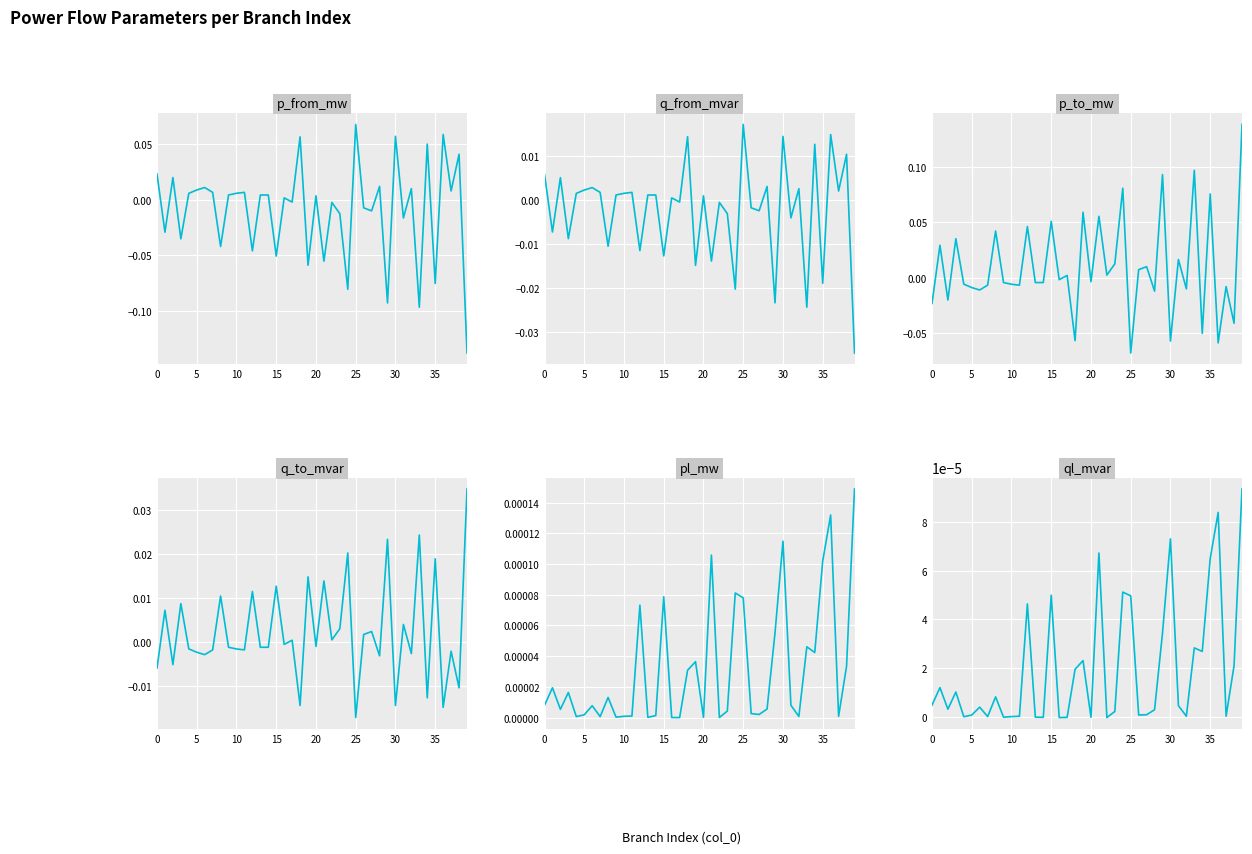

Reading left to right, extract all data points from this chart.

p_from_mw: 0.0	-0.0	0.0	-0.0	0.0	0.0	0.0	0.0	-0.0	0.0	0.0	0.0	-0.0	0.0	0.0	-0.1	0.0	-0.0	0.1	-0.1	0.0	-0.1	-0.0	-0.0	-0.1	0.1	-0.0	-0.0	0.0	-0.1	0.1	-0.0	0.0	-0.1	0.1	-0.1	0.1	0.0	0.0	-0.1
q_from_mvar: 0.0	-0.0	0.0	-0.0	0.0	0.0	0.0	0.0	-0.0	0.0	0.0	0.0	-0.0	0.0	0.0	-0.0	0.0	-0.0	0.0	-0.0	0.0	-0.0	-0.0	-0.0	-0.0	0.0	-0.0	-0.0	0.0	-0.0	0.0	-0.0	0.0	-0.0	0.0	-0.0	0.0	0.0	0.0	-0.0
p_to_mw: -0.0	0.0	-0.0	0.0	-0.0	-0.0	-0.0	-0.0	0.0	-0.0	-0.0	-0.0	0.0	-0.0	-0.0	0.1	-0.0	0.0	-0.1	0.1	-0.0	0.1	0.0	0.0	0.1	-0.1	0.0	0.0	-0.0	0.1	-0.1	0.0	-0.0	0.1	-0.1	0.1	-0.1	-0.0	-0.0	0.1
q_to_mvar: -0.0	0.0	-0.0	0.0	-0.0	-0.0	-0.0	-0.0	0.0	-0.0	-0.0	-0.0	0.0	-0.0	-0.0	0.0	-0.0	0.0	-0.0	0.0	-0.0	0.0	0.0	0.0	0.0	-0.0	0.0	0.0	-0.0	0.0	-0.0	0.0	-0.0	0.0	-0.0	0.0	-0.0	-0.0	-0.0	0.0
pl_mw: 0.0	0.0	0.0	0.0	0.0	0.0	0.0	0.0	0.0	0.0	0.0	0.0	0.0	0.0	0.0	0.0	0.0	0.0	0.0	0.0	0.0	0.0	0.0	0.0	0.0	0.0	0.0	0.0	0.0	0.0	0.0	0.0	0.0	0.0	0.0	0.0	0.0	0.0	0.0	0.0
ql_mvar: 0.0	0.0	0.0	0.0	0.0	0.0	0.0	0.0	0.0	-0.0	0.0	0.0	0.0	-0.0	-0.0	0.0	-0.0	-0.0	0.0	0.0	-0.0	0.0	-0.0	0.0	0.0	0.0	0.0	0.0	0.0	0.0	0.0	0.0	0.0	0.0	0.0	0.0	0.0	0.0	0.0	0.0